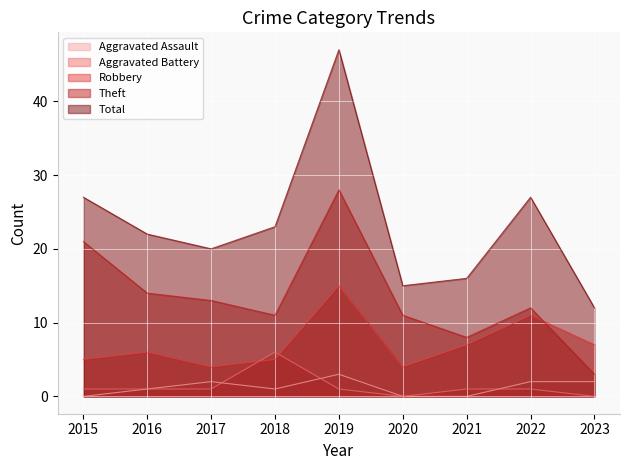

What is the average value of the Total series?

23